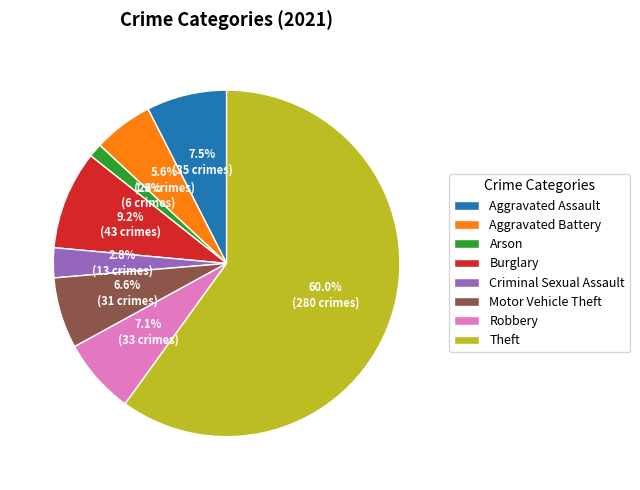

Does any single category account for the majority?

Yes